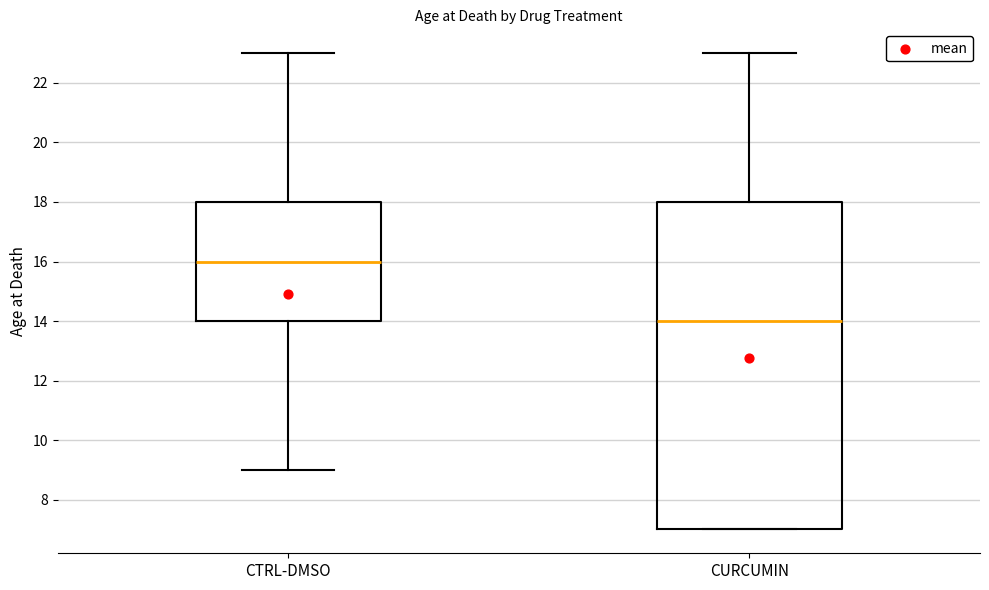

Reading left to right, transcribe this box plot: for each box, give where its median line is, the range the box spans, and where its two whiskers end, as read against the y-axis. The values are not printed on the chart, so give them approximately, as read against the axis.

CTRL-DMSO: median 16, box 14 to 18, whiskers 9 to 23
CURCUMIN: median 14, box 7 to 18, whiskers 7 to 23